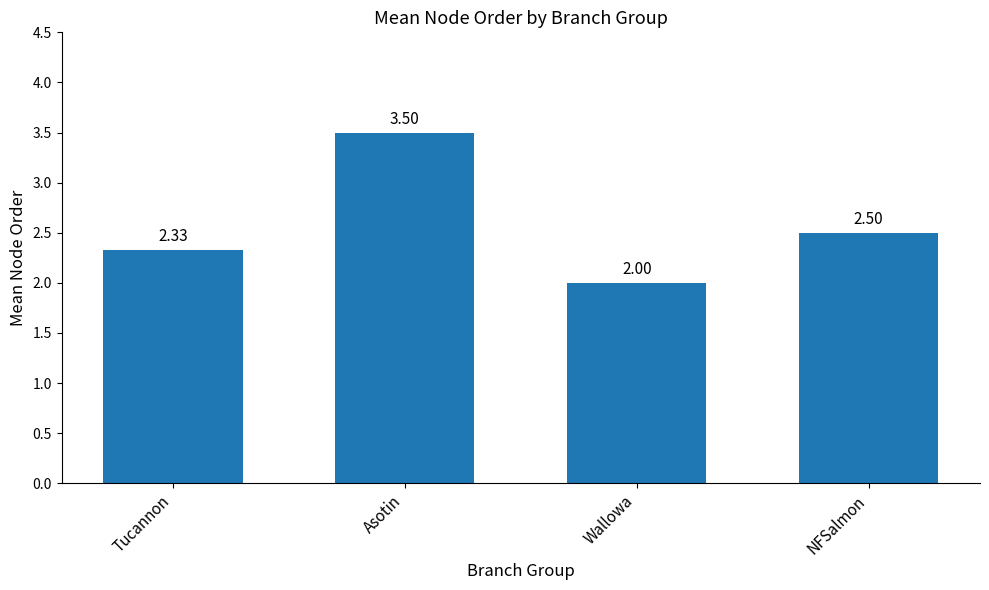

Are the bars grouped side by side (vs. stacked)?

No